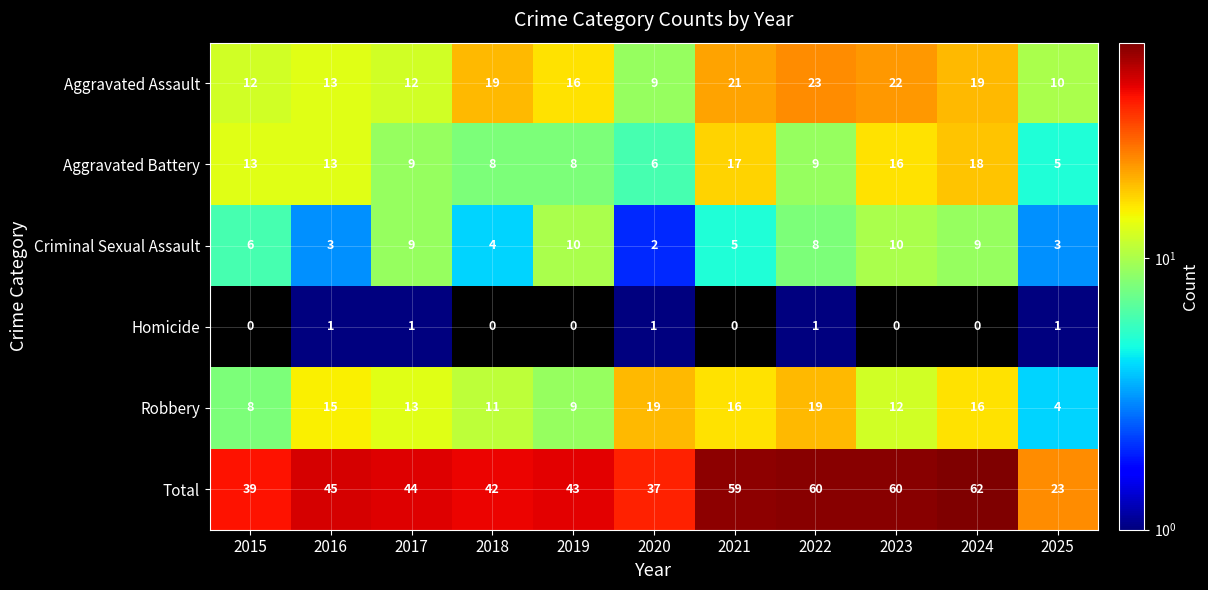

True or false: Homicide has a value of 0 at 2023.

True